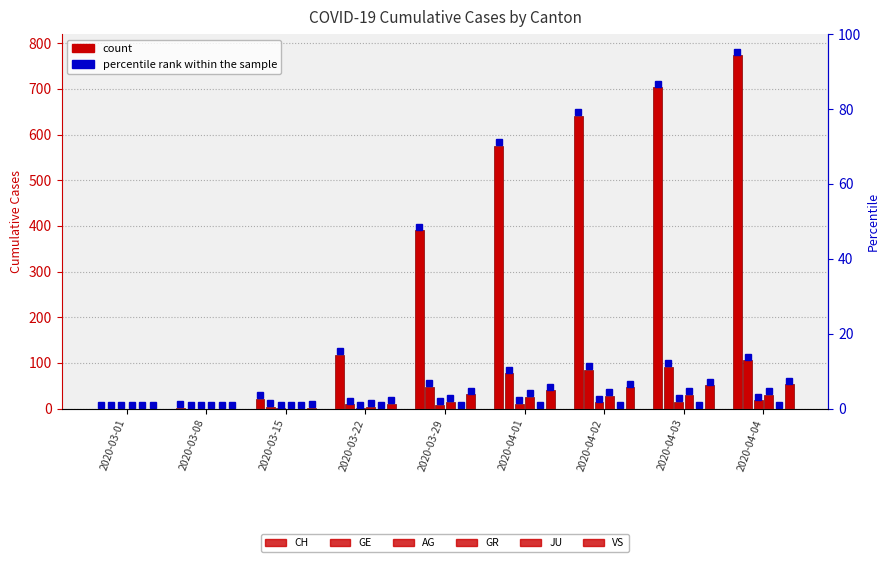

Which series has the largest range (max minus min)?

CH